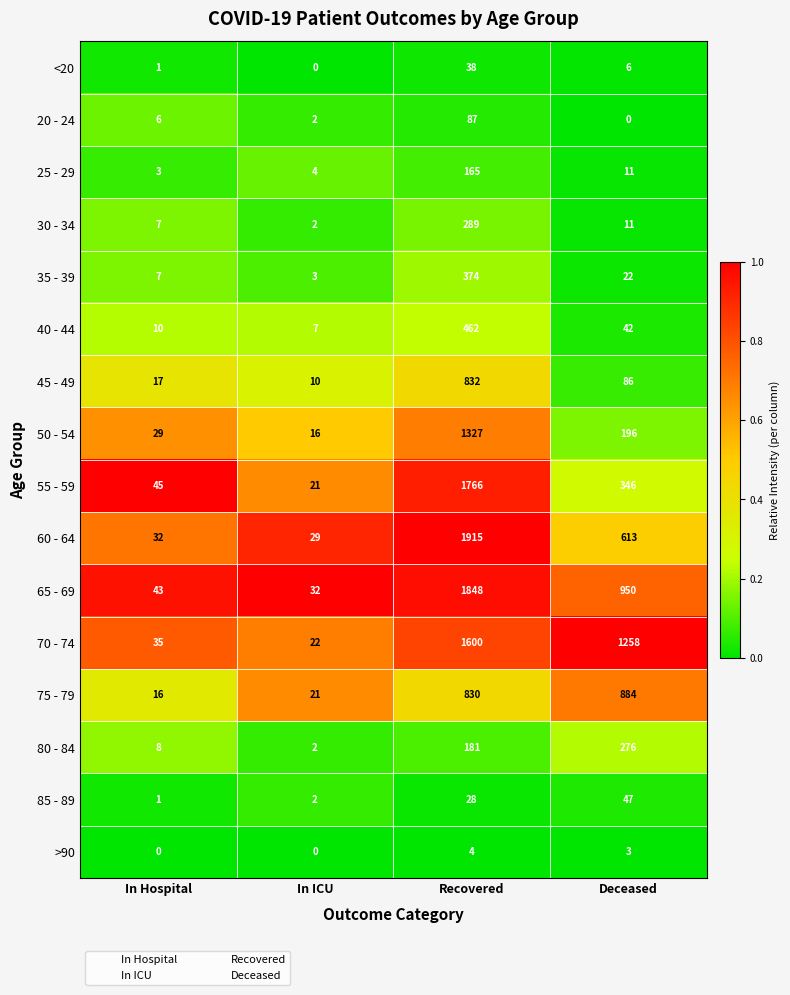

At which category is the sum across all series the highest?

Recovered